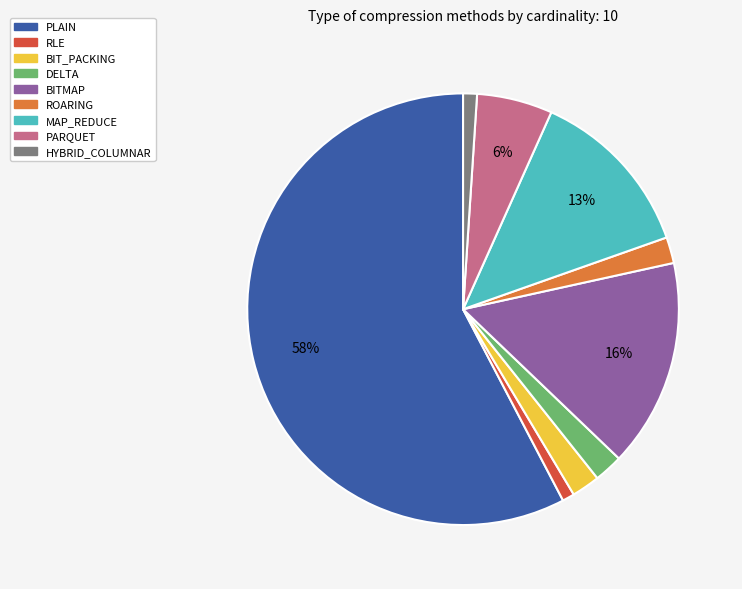

Is MAP_REDUCE the majority of the pie?

No